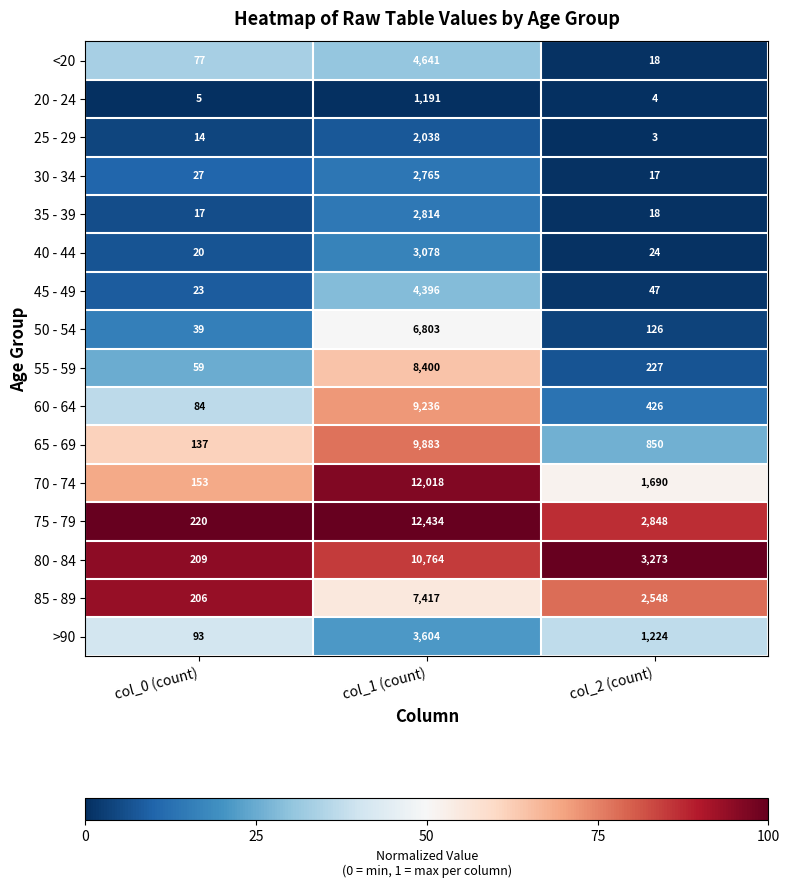

What is the average value of the 75 - 79 series?

5167